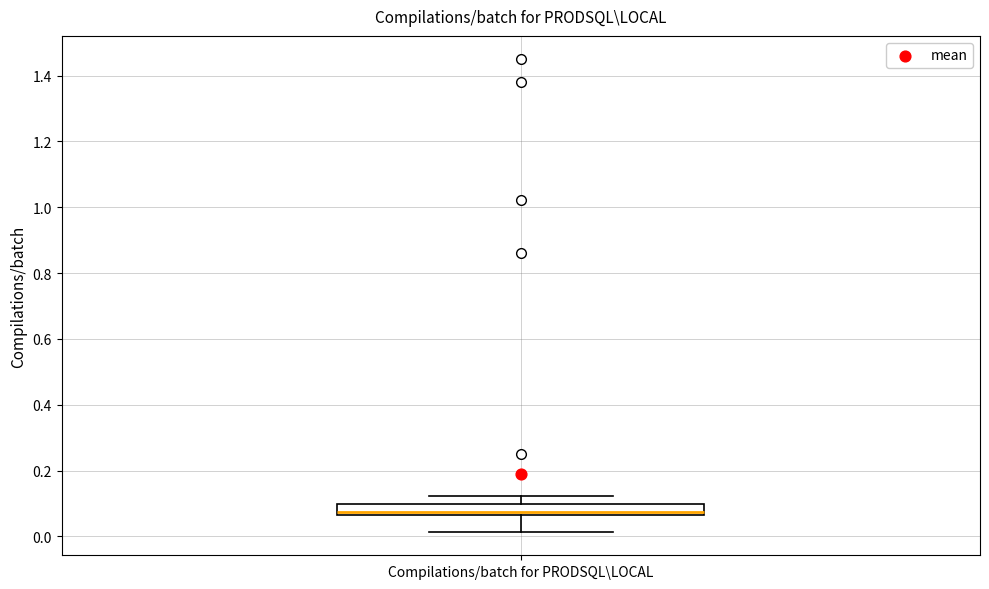

Read this box plot against the y-axis: the position of the median line, the range covered by the box, and the ends of both whiskers. The values are not printed on the chart, so give them approximately, as read against the axis.

median 0.08, box 0.06 to 0.10, whiskers 0.02 to 0.12